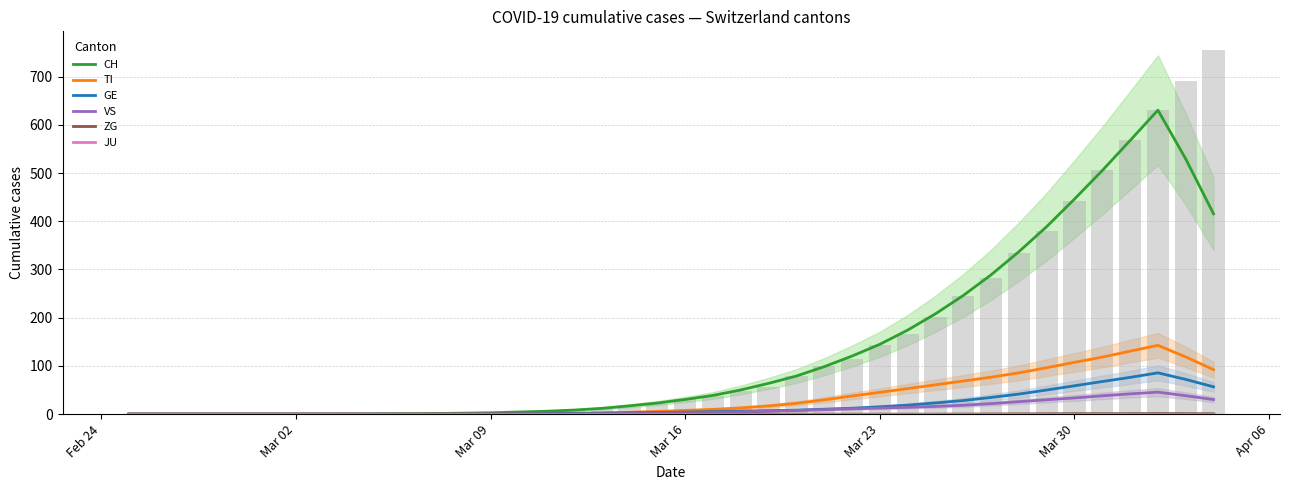

Which series has the largest total across all categories?

CH